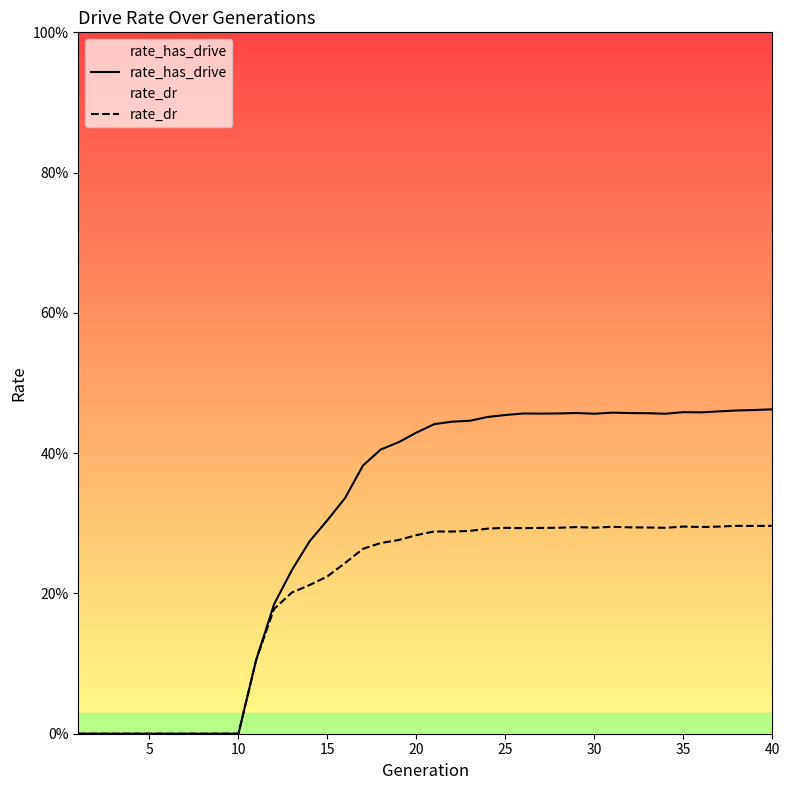

Which series changed the most between 5 and 20?

rate_has_drive